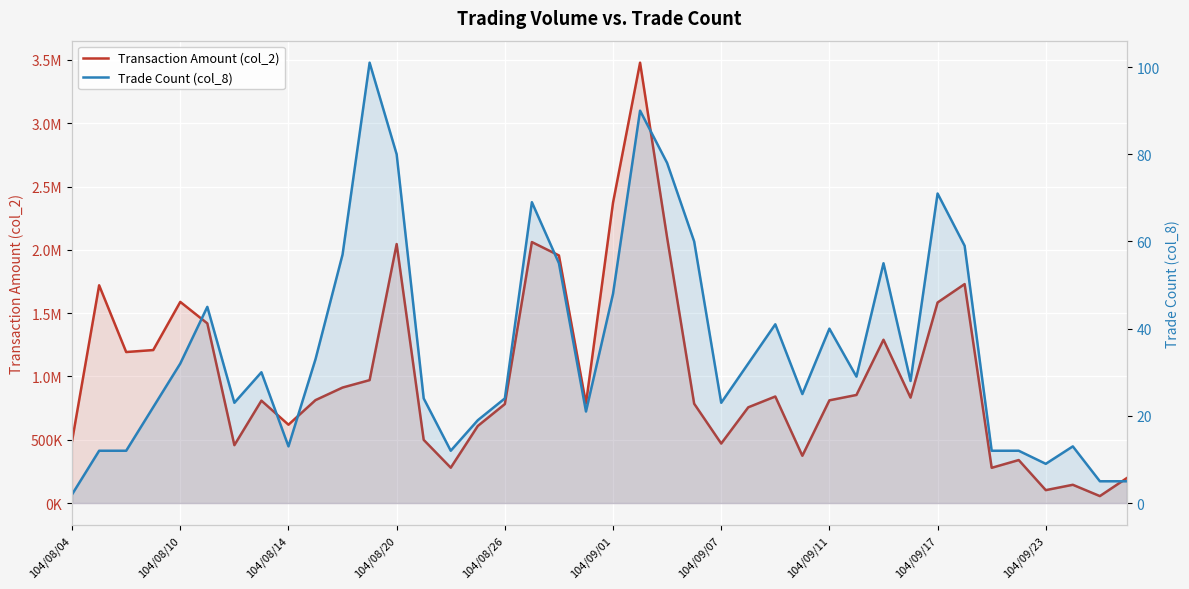

True or false: Transaction Amount (col_2) and Trade Count (col_8) cross at least once.

False